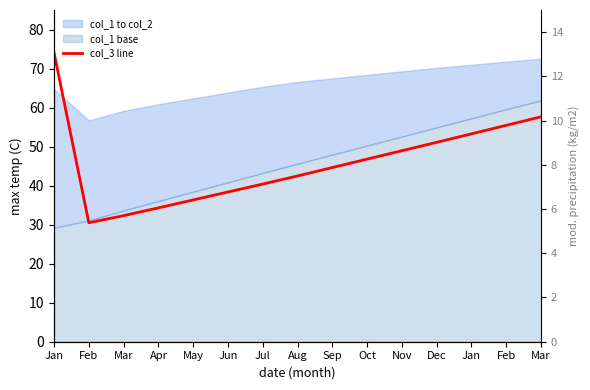

True or false: the data shows 34.3 at Apr.

True